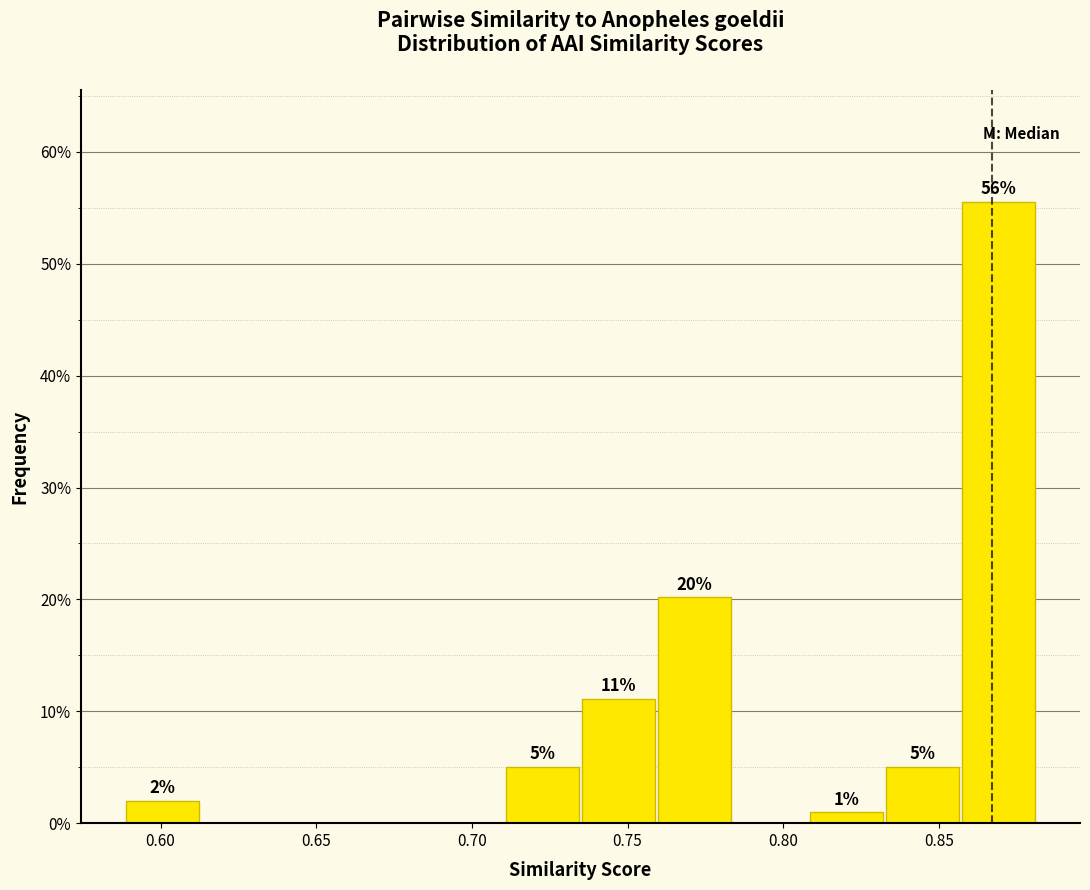

Which range on the x-axis has the tallest bar?

0.860 to 0.880